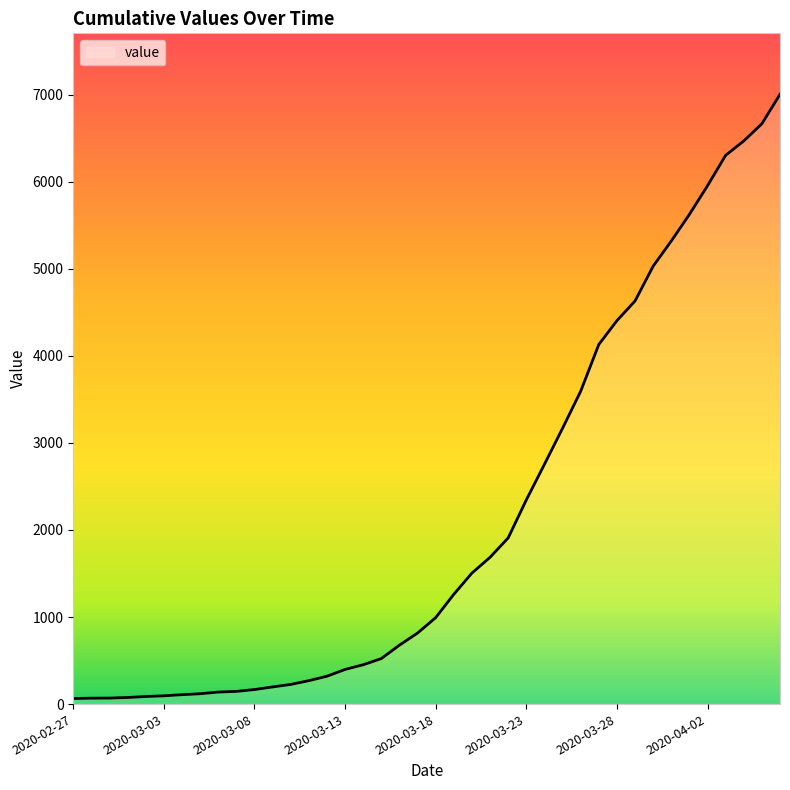

What is the greatest value displayed?

7004